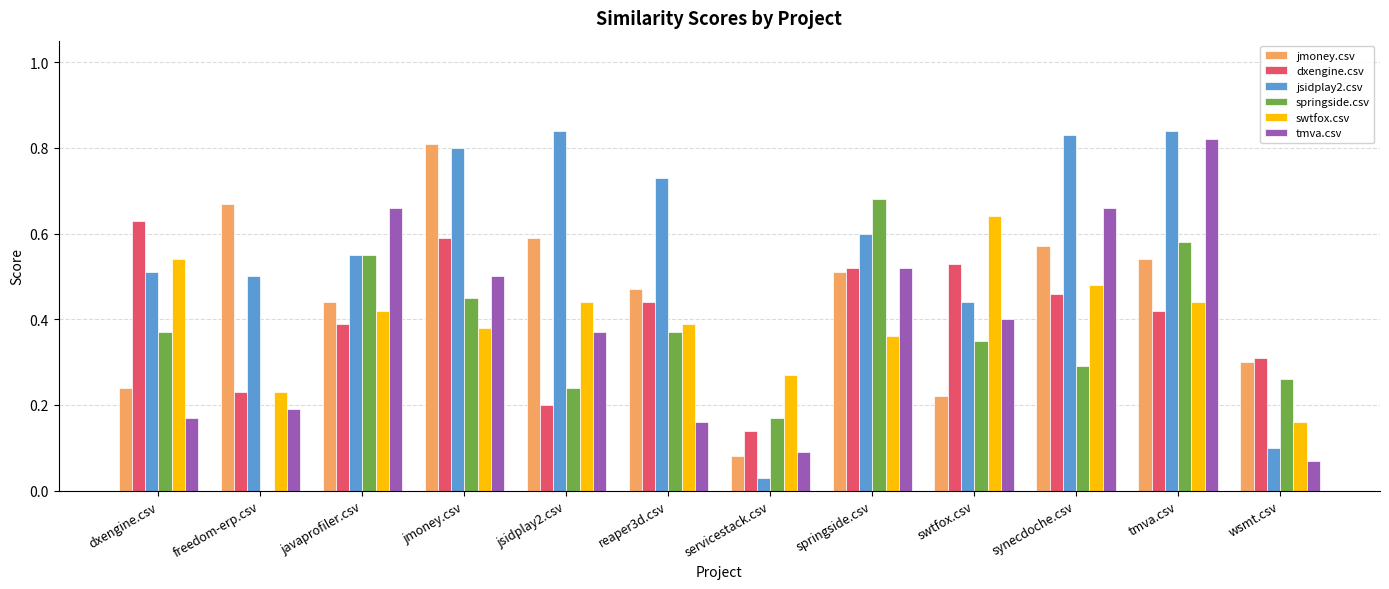

The value of dxengine.csv at swtfox.csv is 0.5. True or false?

True